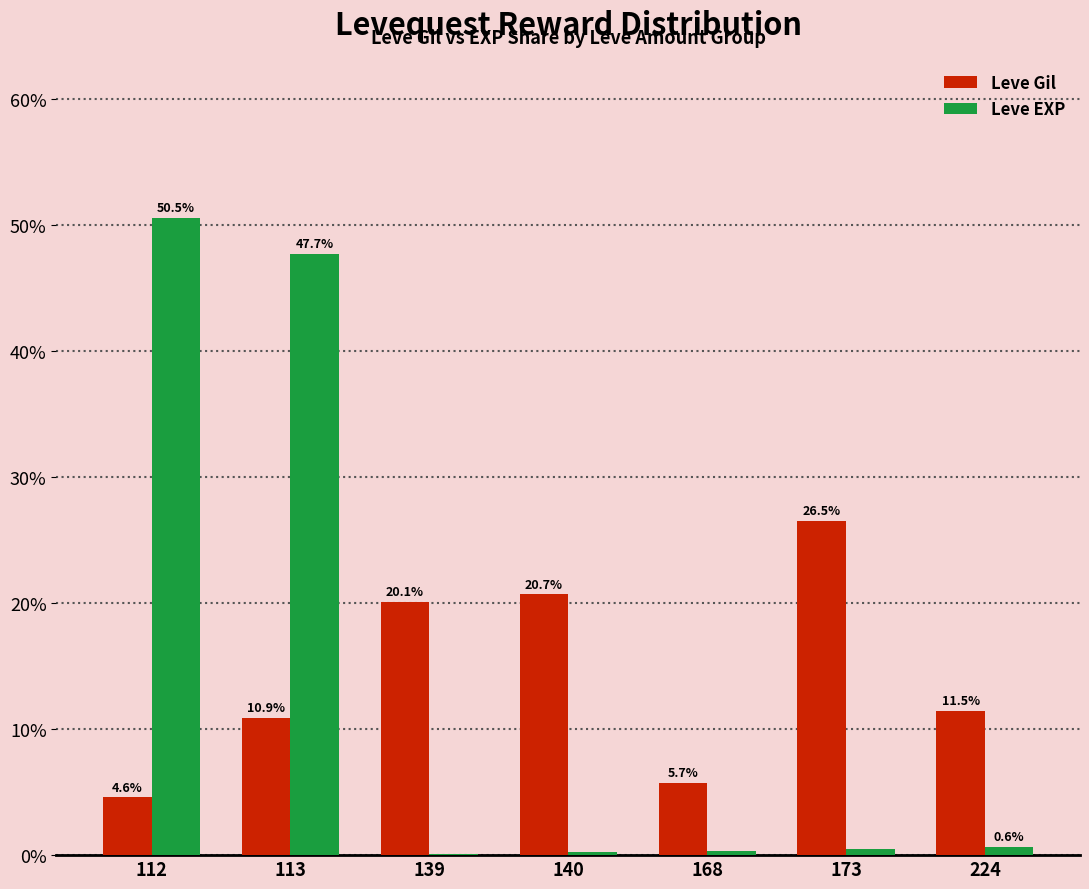

What is the total value across all series at 173?

27.0